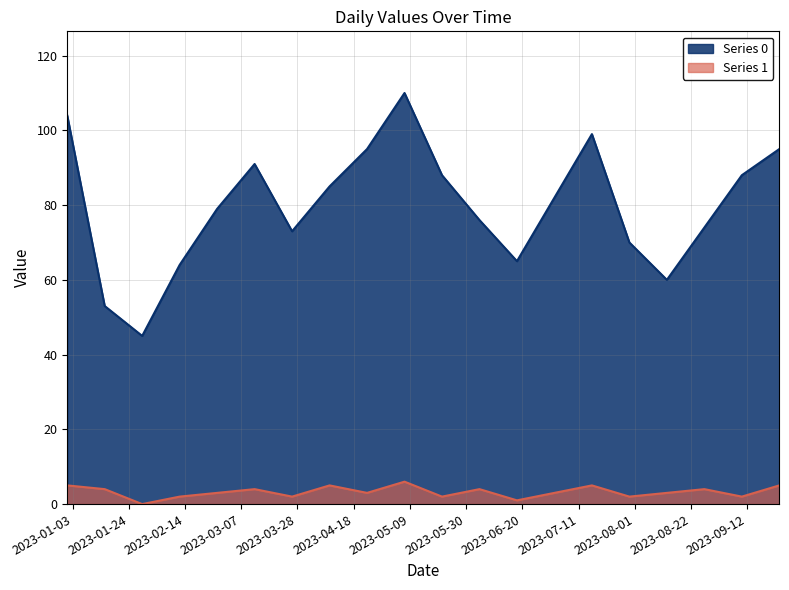

What is the approximate value of Series 1 at 2023-07-02?

3